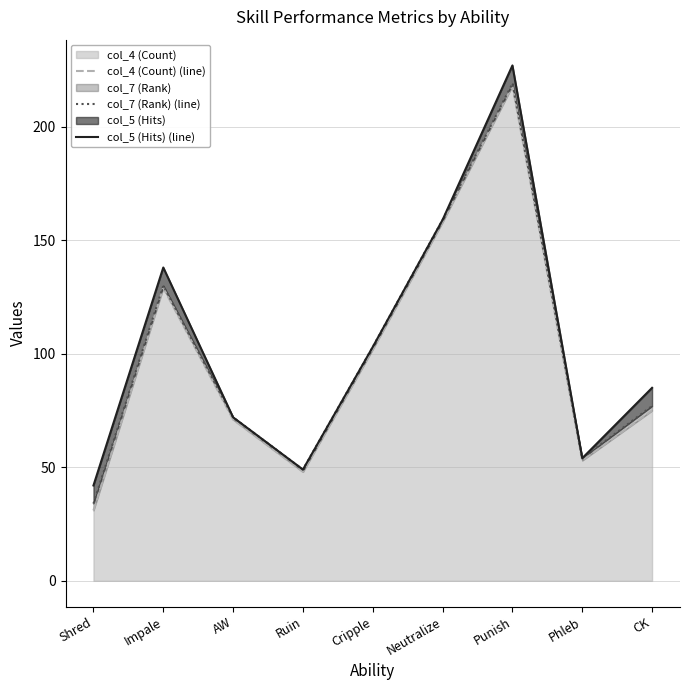

True or false: col_7 (Rank) (line) and col_4 (Count) (line) cross at least once.

False